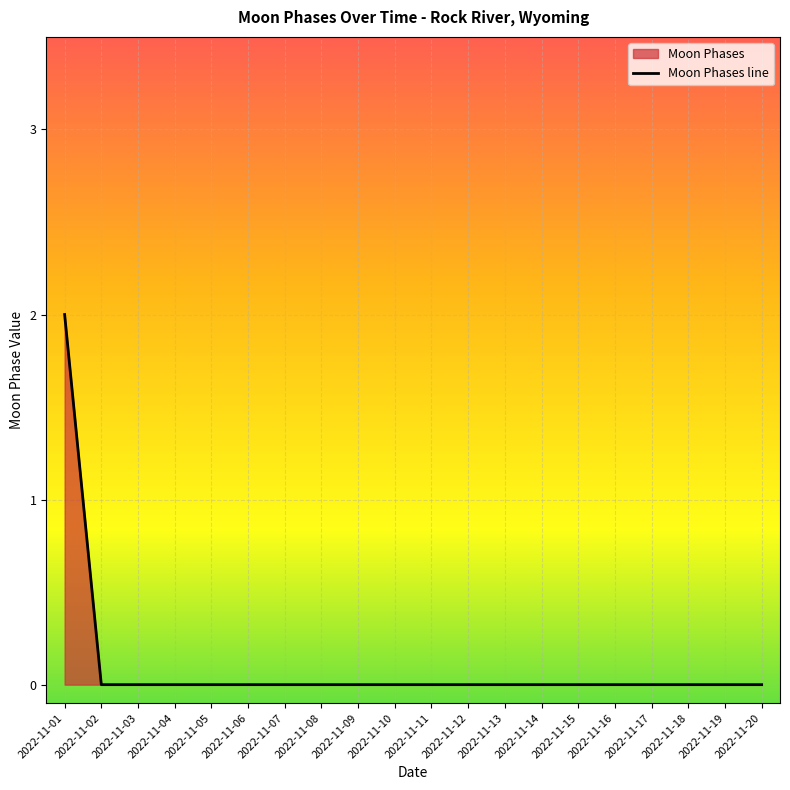

Which category has the highest value across all series?

2022-11-01